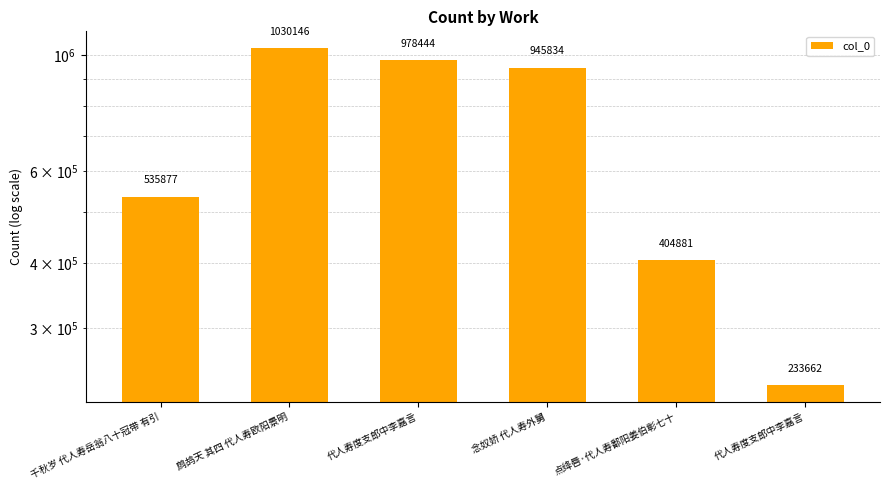

Is it true that the value at 鹧鸪天 其四 代人寿欧阳景明 is 1030146?

True